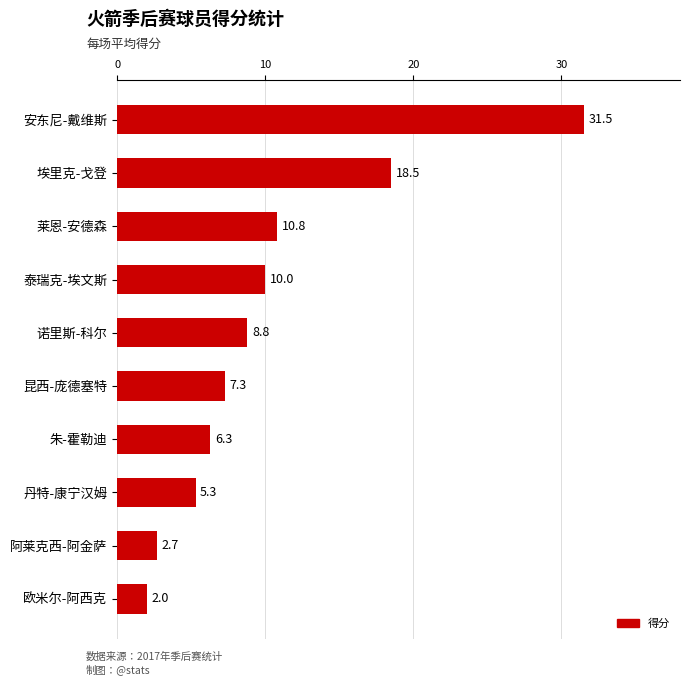

List the labels in order of value, smallest first.

欧米尔-阿西克, 阿莱克西-阿金萨, 丹特-康宁汉姆, 朱-霍勒迪, 昆西-庞德塞特, 诺里斯-科尔, 泰瑞克-埃文斯, 莱恩-安德森, 埃里克-戈登, 安东尼-戴维斯